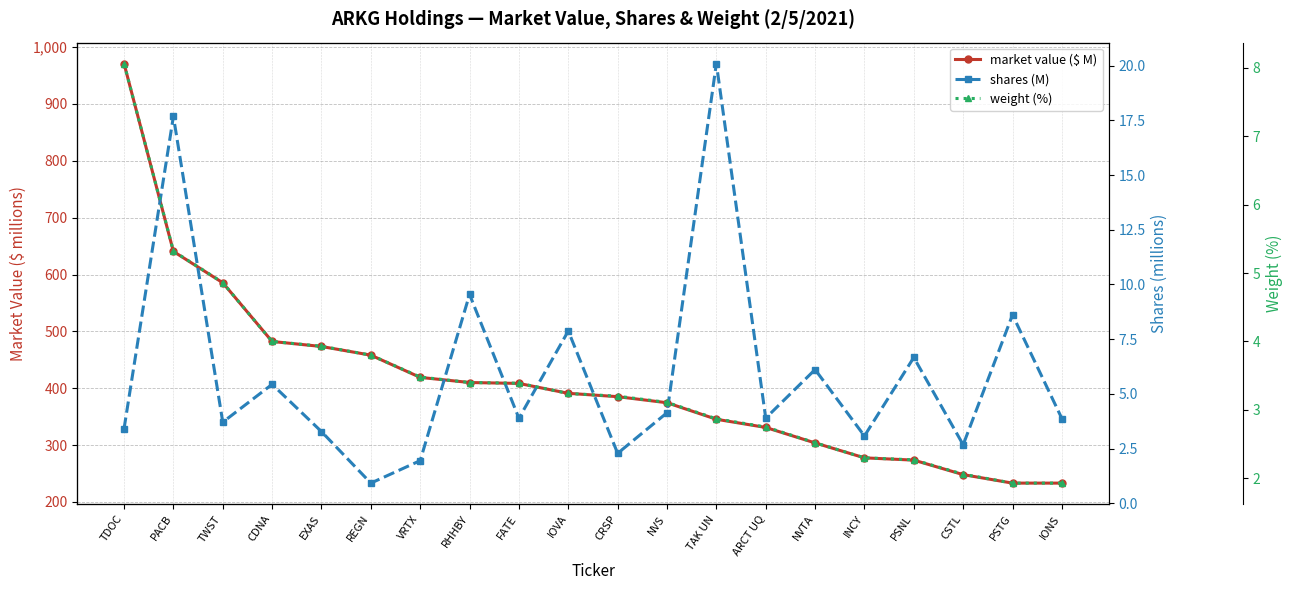

True or false: market value ($ M) and weight (%) cross at least once.

False